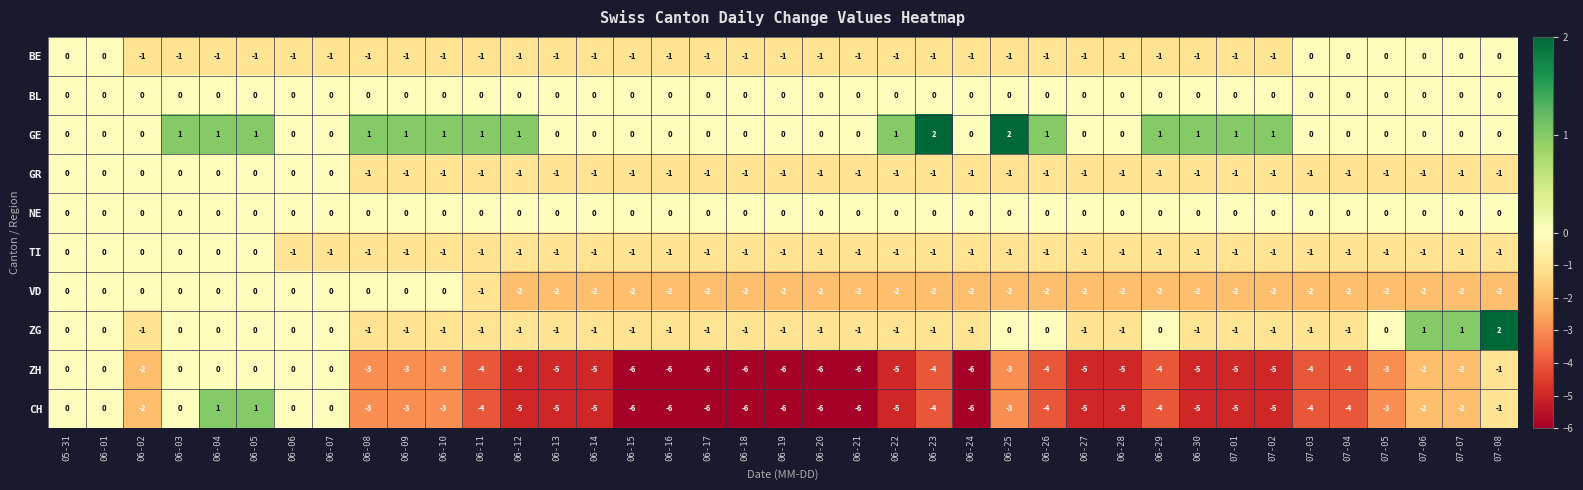

How many negative values does the ZH series have?

32